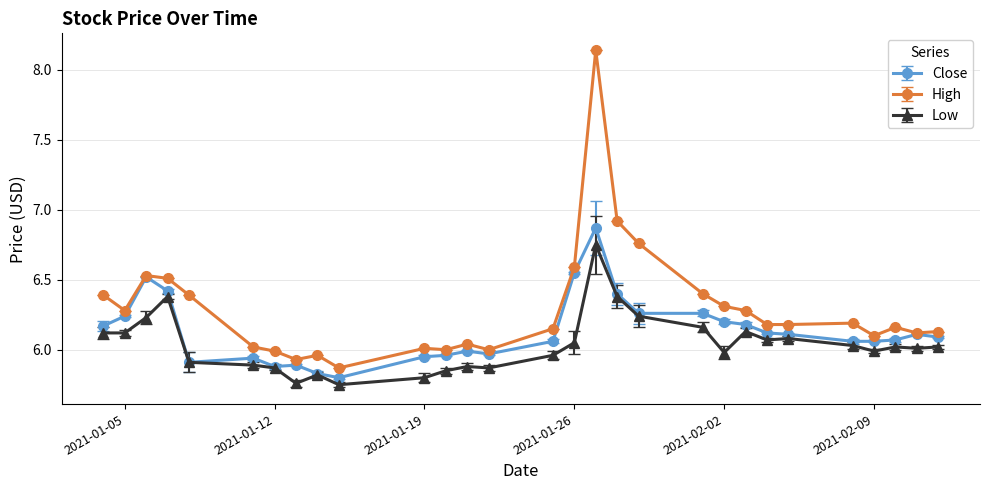

What are all the series names shown in the legend?

Close, High, Low